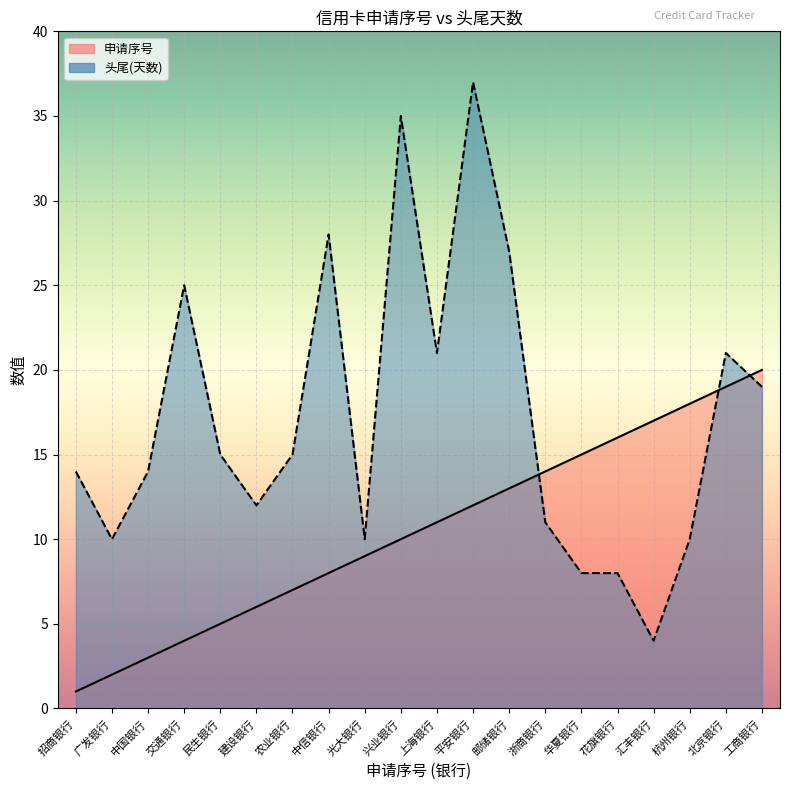

Where does the 申请序号 series first go above 11?

平安银行